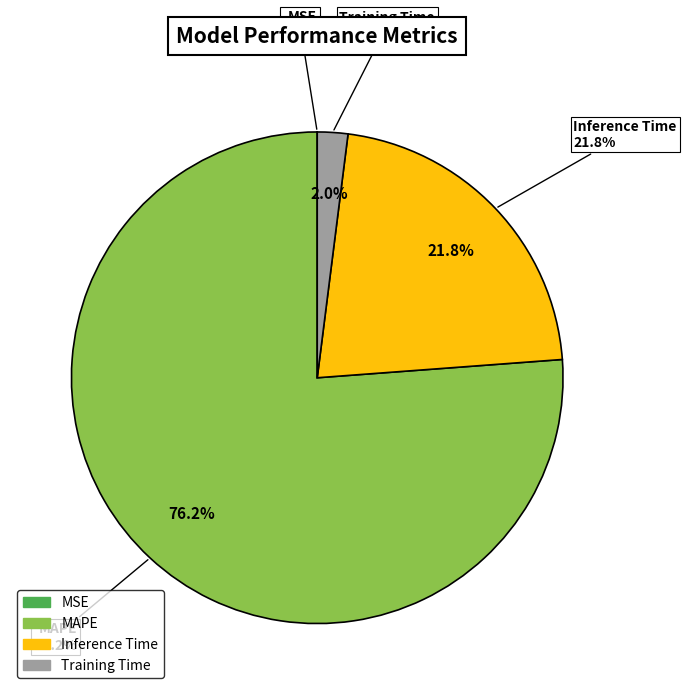

True or false: Training Time accounts for 16% of the total.

False